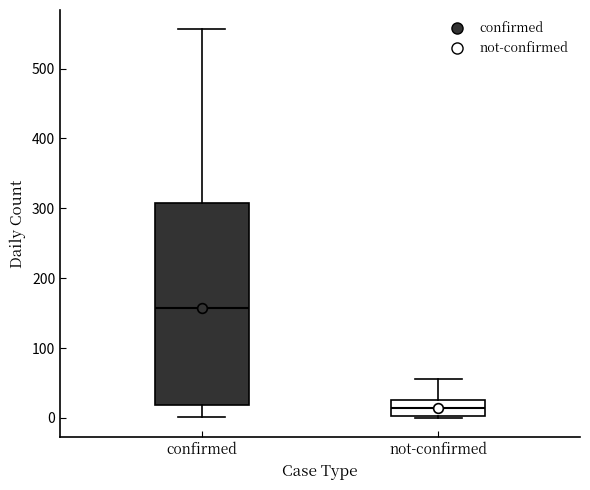

Which box has the lowest median line?

not-confirmed